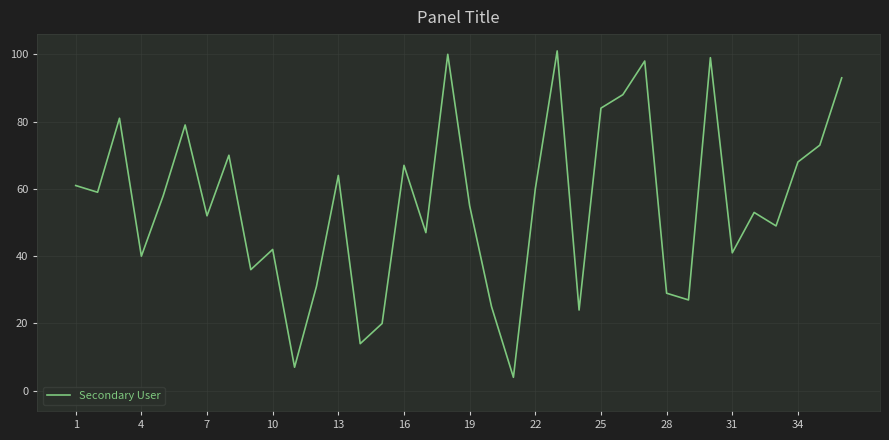

How many distinct data groups are displayed?

1